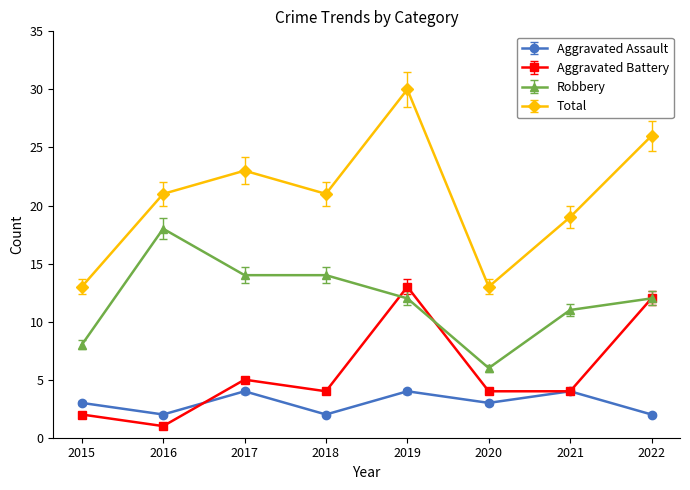

Read the Robbery value at 2016.

18